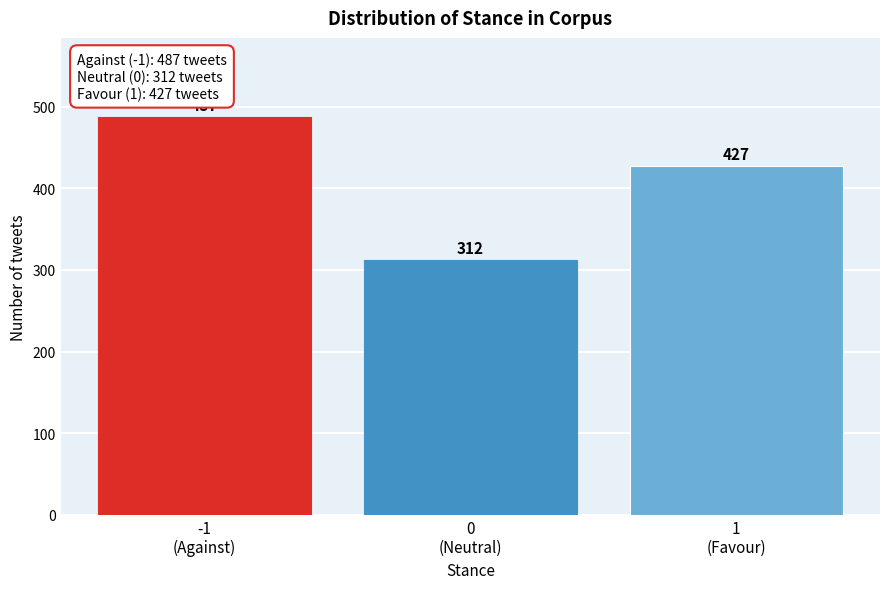

Reading right to left, what are all the values shown in this chart?

427	312	487